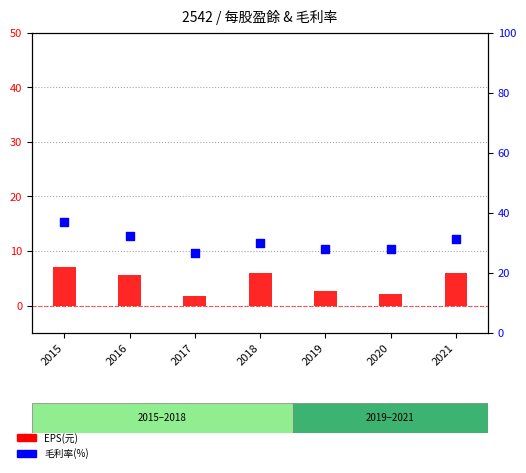

Is the value of 毛利率(%) at 2018 greater than the value of EPS(元) at 2018?

Yes